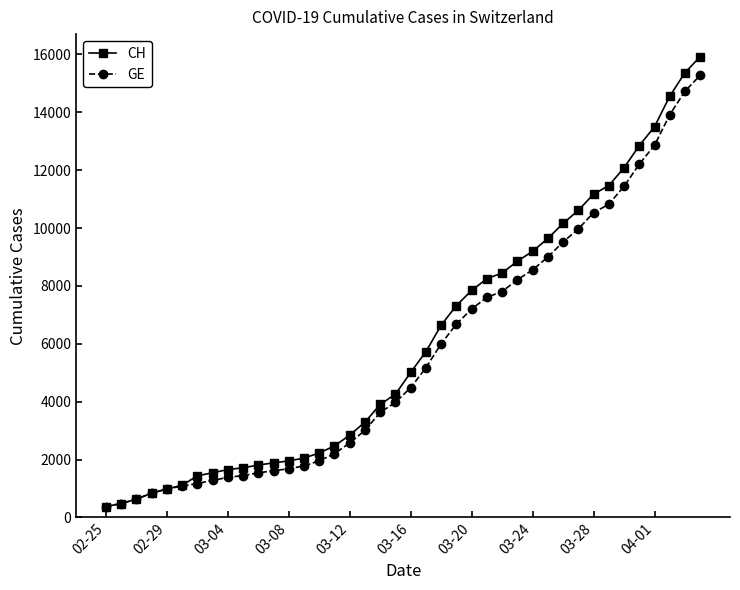

How many categories are shown in the chart?

40